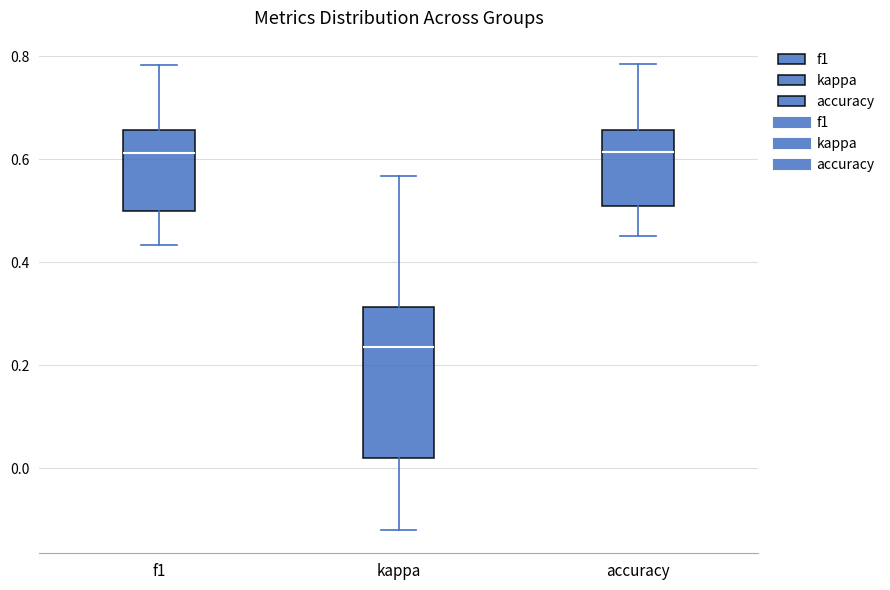

Comparing the boxes themselves (not the whiskers), which one is the tallest?

kappa